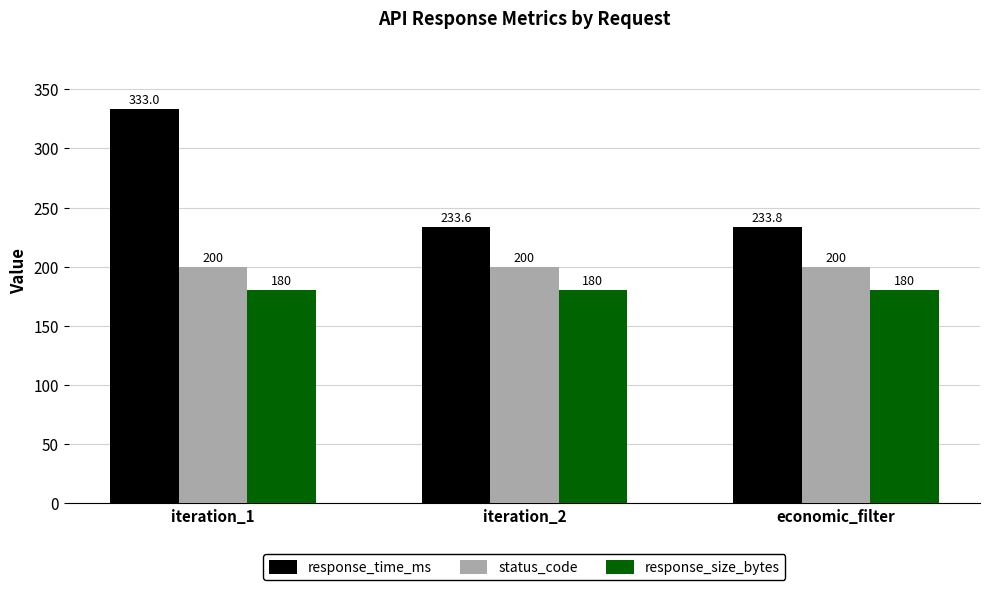

What is the greatest value displayed?

333.0